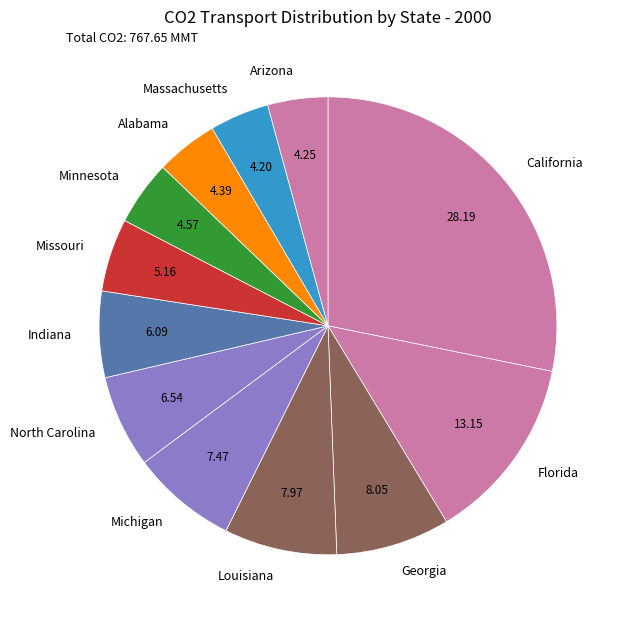

What is the largest slice in the pie chart?

California